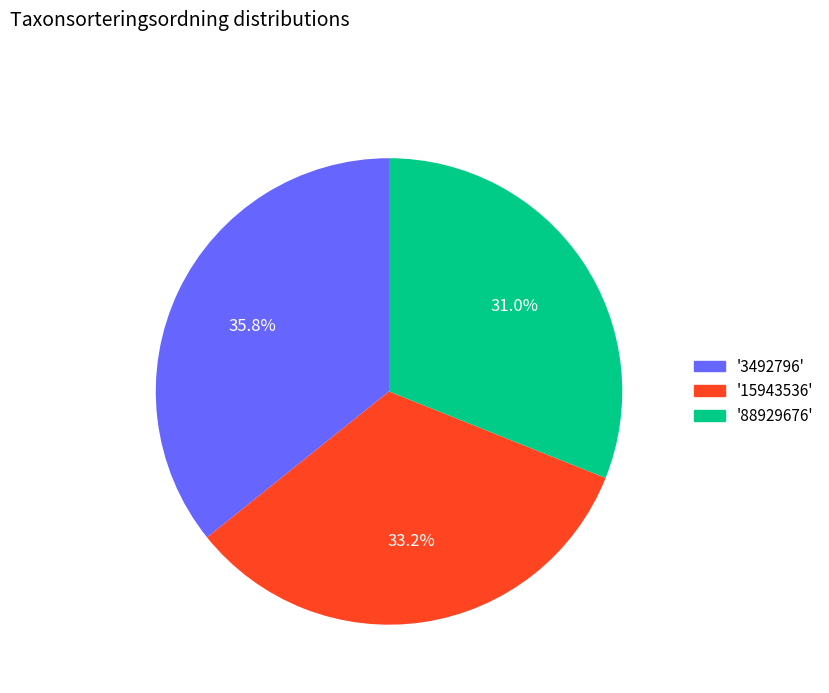

What portion of the pie excludes '15943536'?

66.8%